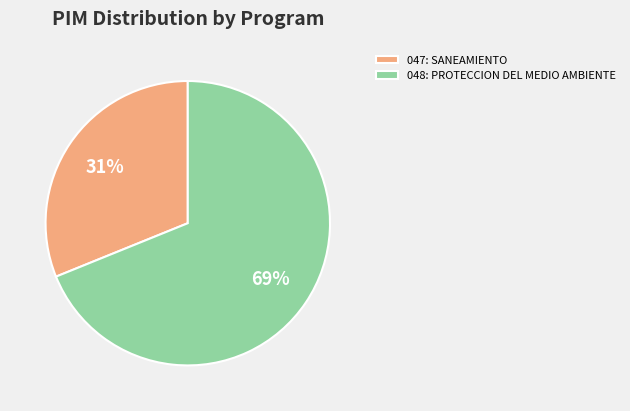

To the nearest percent, what percentage of the pie is 048: PROTECCION DEL MEDIO AMBIENTE?

69%